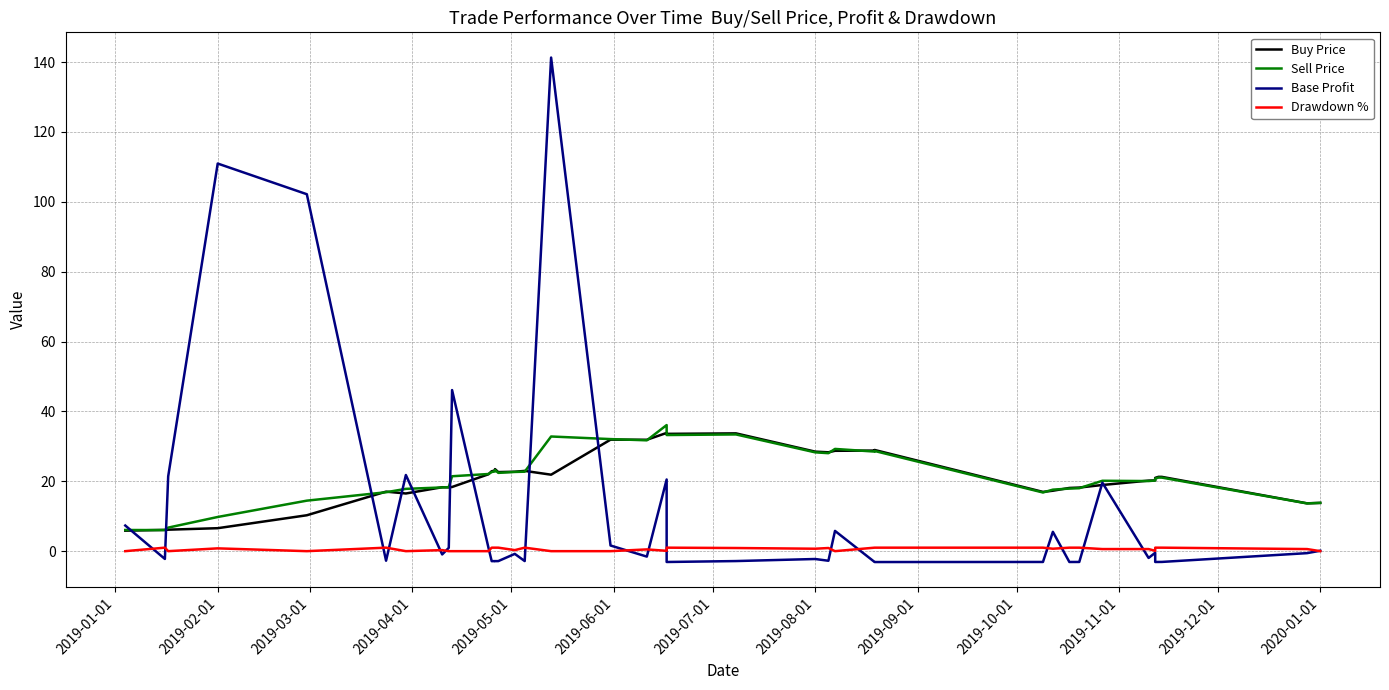

Is this an area chart (filled region under the line)?

No